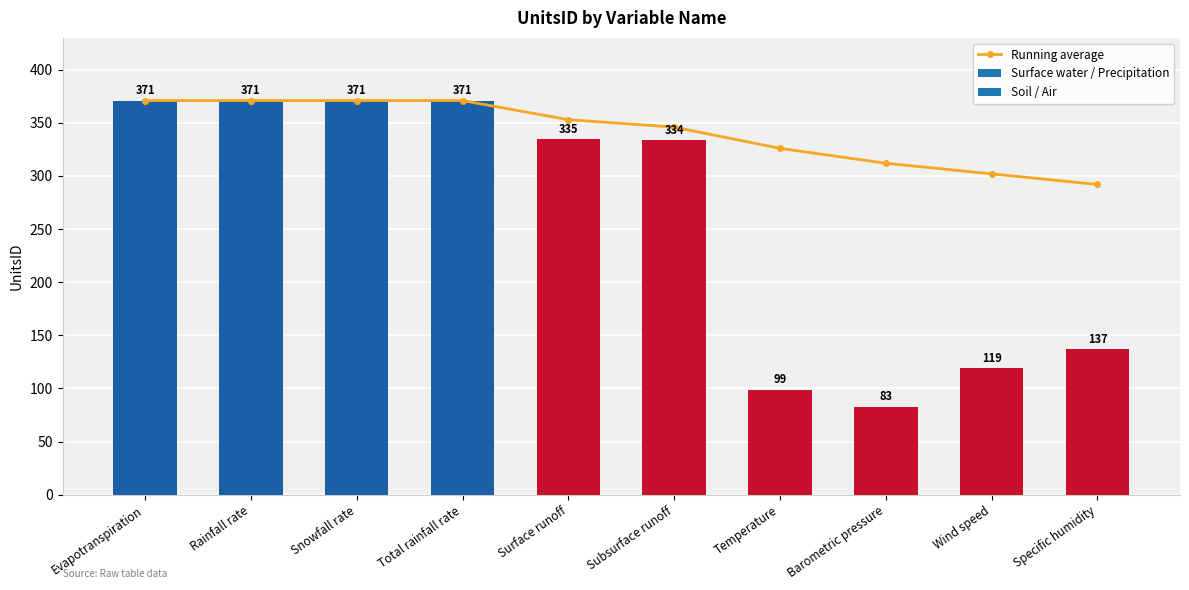

What is the difference between the values at Subsurface runoff and Specific humidity?

54